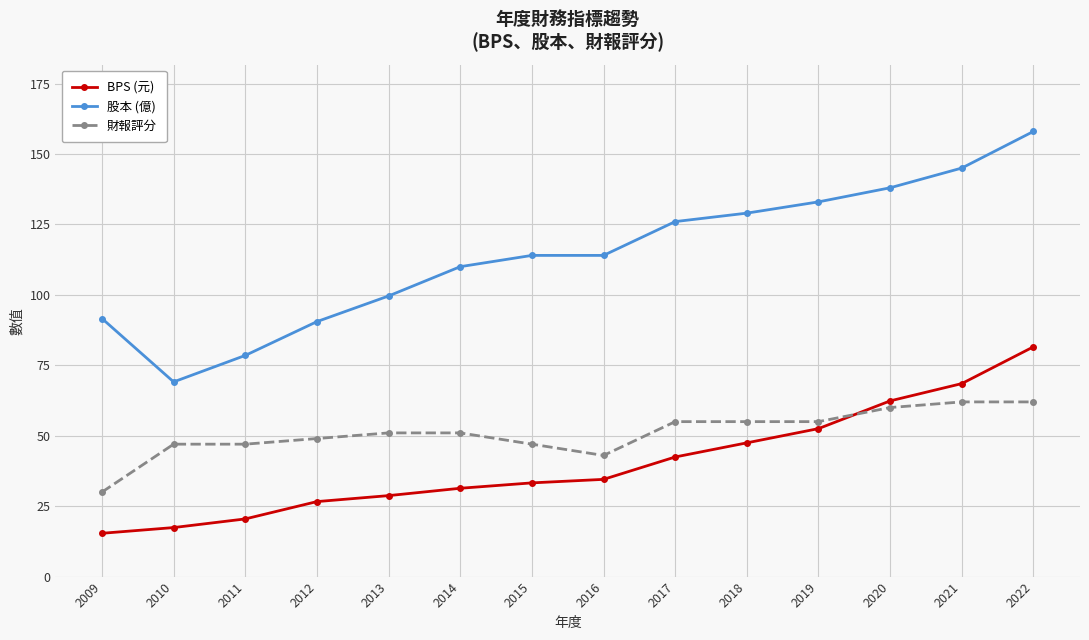

What is the sum of the BPS (元) values at 2020 and 2015?

95.6